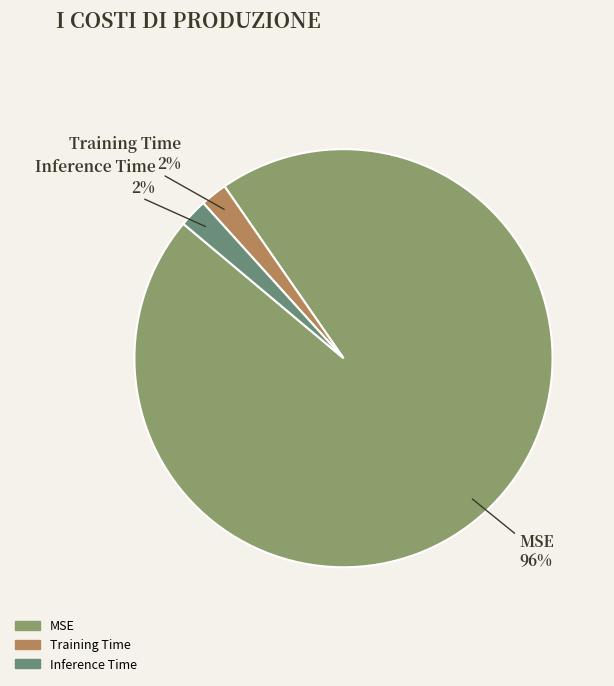

Is it true that Inference Time is 2% of the pie?

True